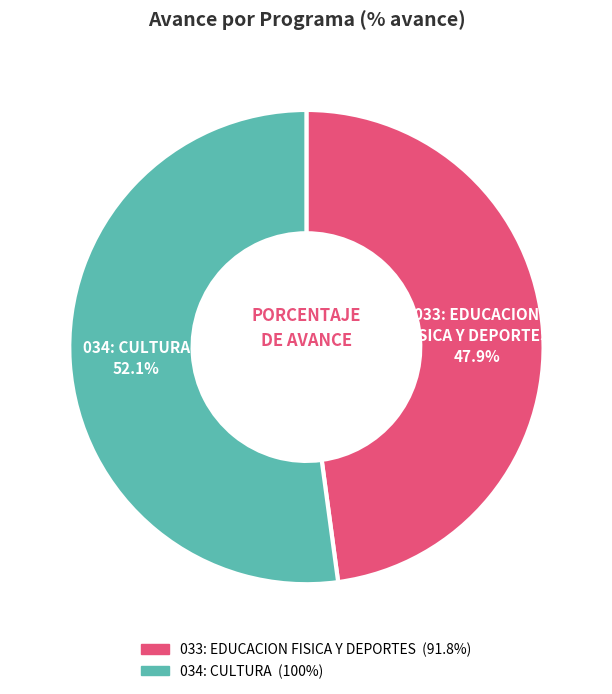

To the nearest percent, what is the average slice percentage?

50%